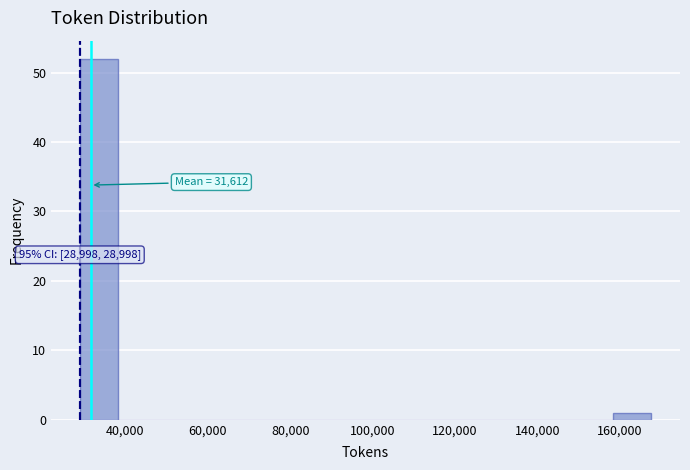

Which range on the x-axis has the tallest bar?

28000 to 38000